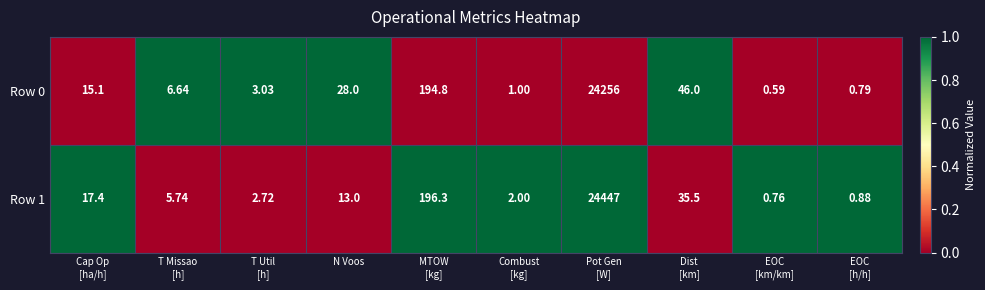

How many data points in Row 0 are less than 15?

5